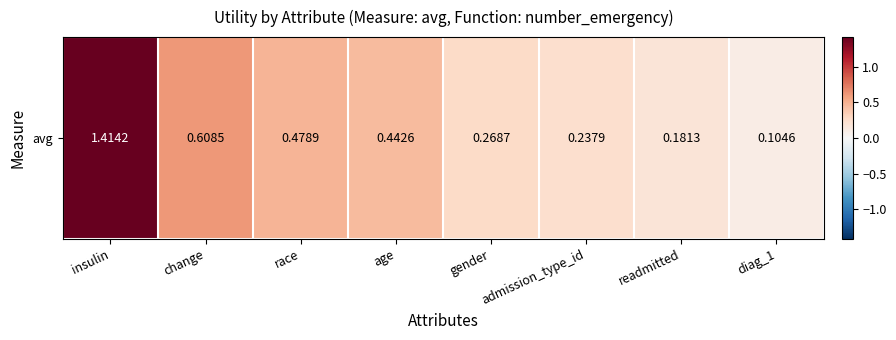

What is the average value?

0.5